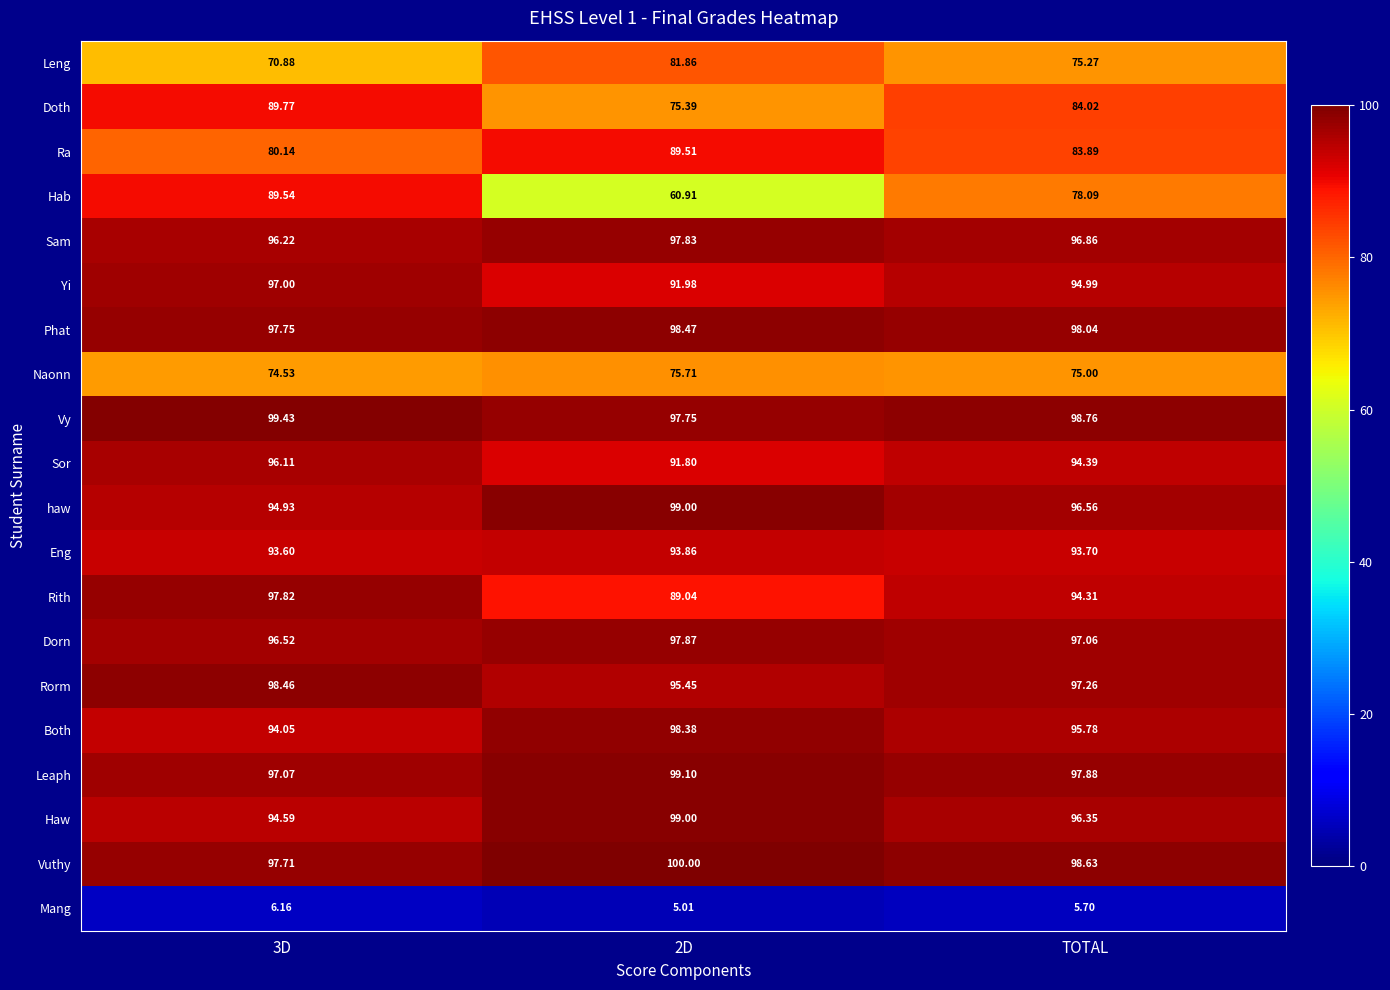

Is the value of Ra at 3D greater than the value of Rith at 3D?

No